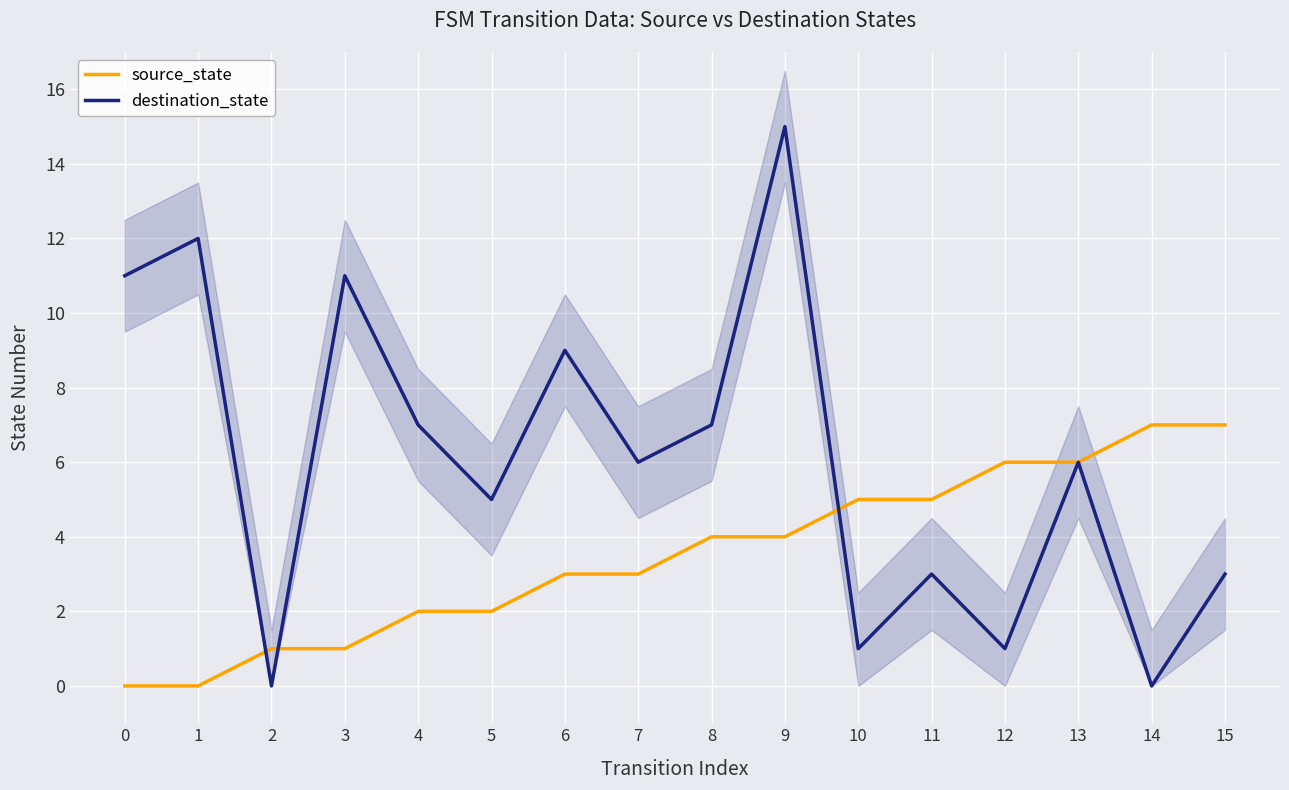

Where is the first local maximum for destination_state?

1